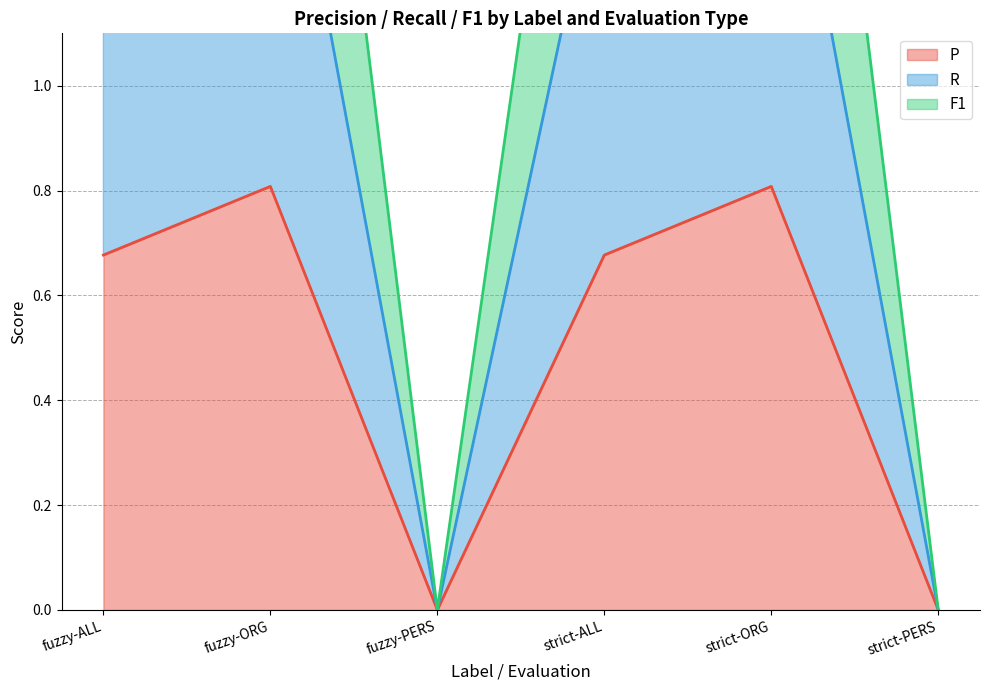

Reading right to left, what are all the values shown in this chart?

P: strict-PERS=0.0	strict-ORG=0.8	strict-ALL=0.7	fuzzy-PERS=0.0	fuzzy-ORG=0.8	fuzzy-ALL=0.7
R: strict-PERS=0.0	strict-ORG=1.7	strict-ALL=1.5	fuzzy-PERS=0.0	fuzzy-ORG=1.7	fuzzy-ALL=1.5
F1: strict-PERS=0.0	strict-ORG=2.6	strict-ALL=2.2	fuzzy-PERS=0.0	fuzzy-ORG=2.6	fuzzy-ALL=2.2